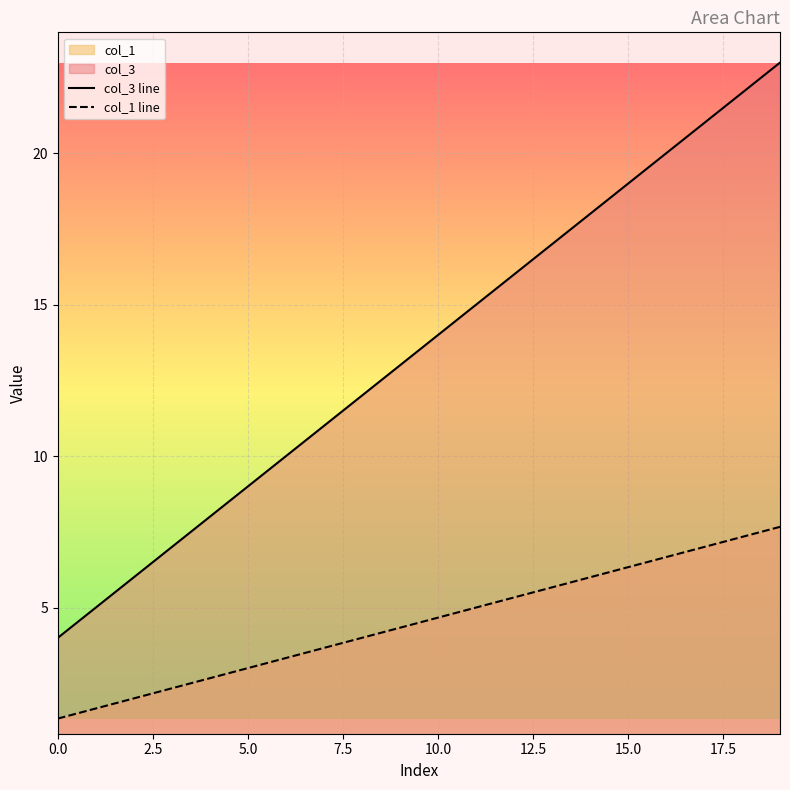

What is the label of the 16th point from the left?

15